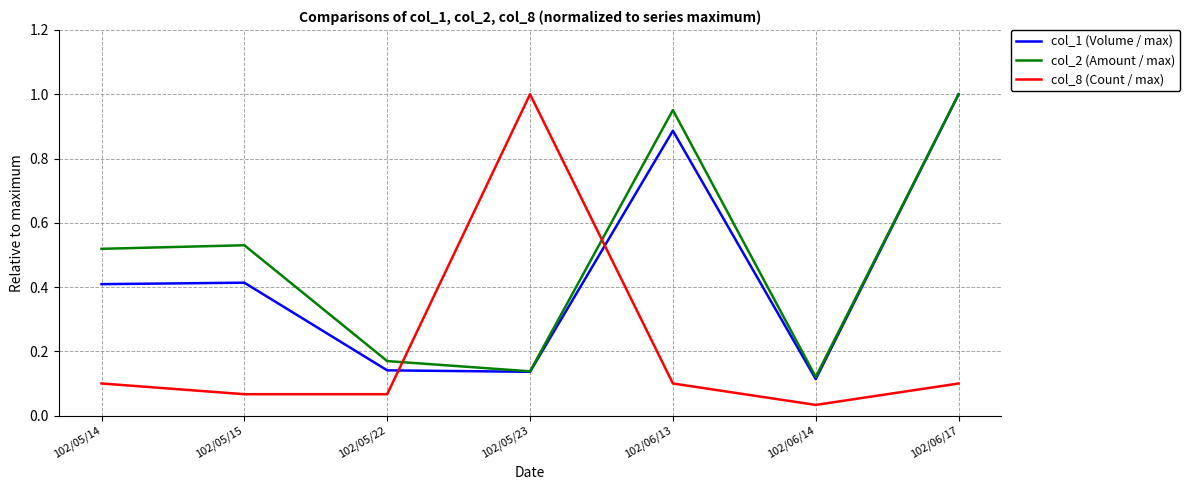

Which series has the largest range (max minus min)?

col_8 (Count / max)